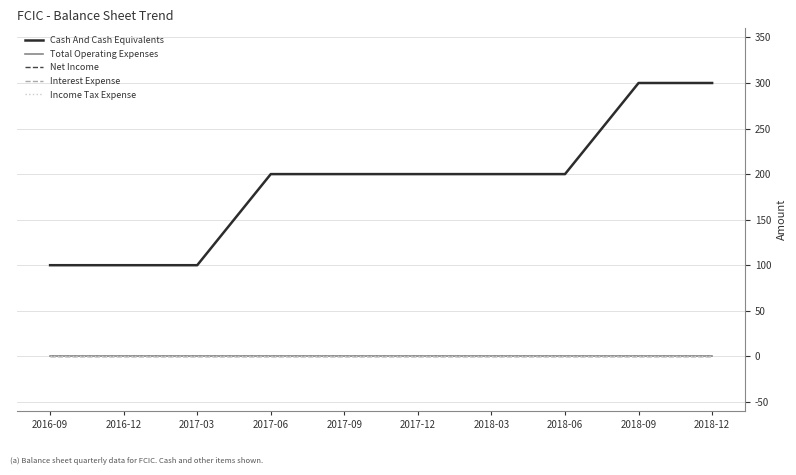

What is the label of the 3rd point from the left?

2017-03